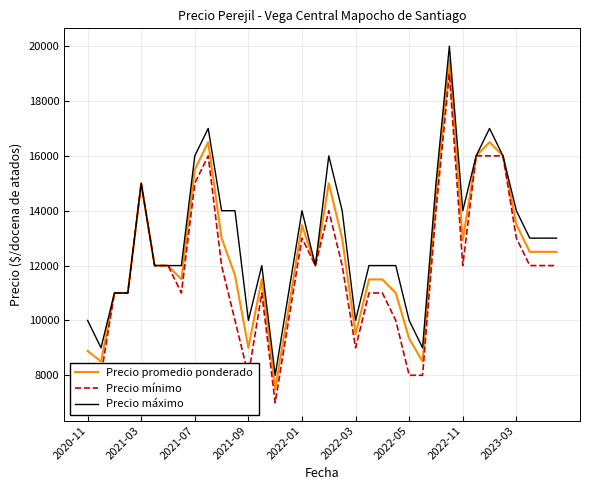

What is the sum of all Precio promedio ponderado values?

446168